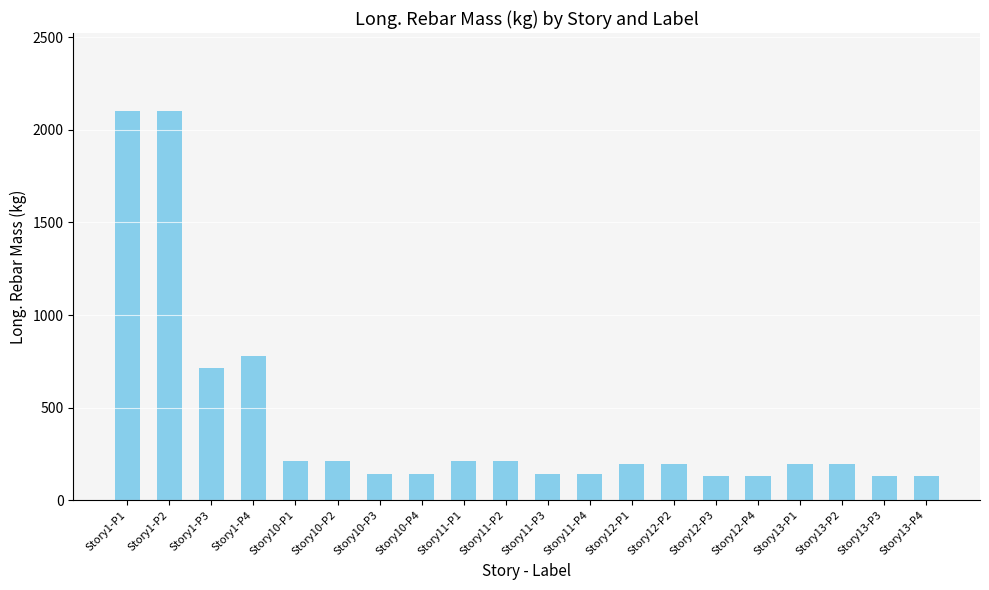

What is the difference between the second highest and minimum values?

1970.3